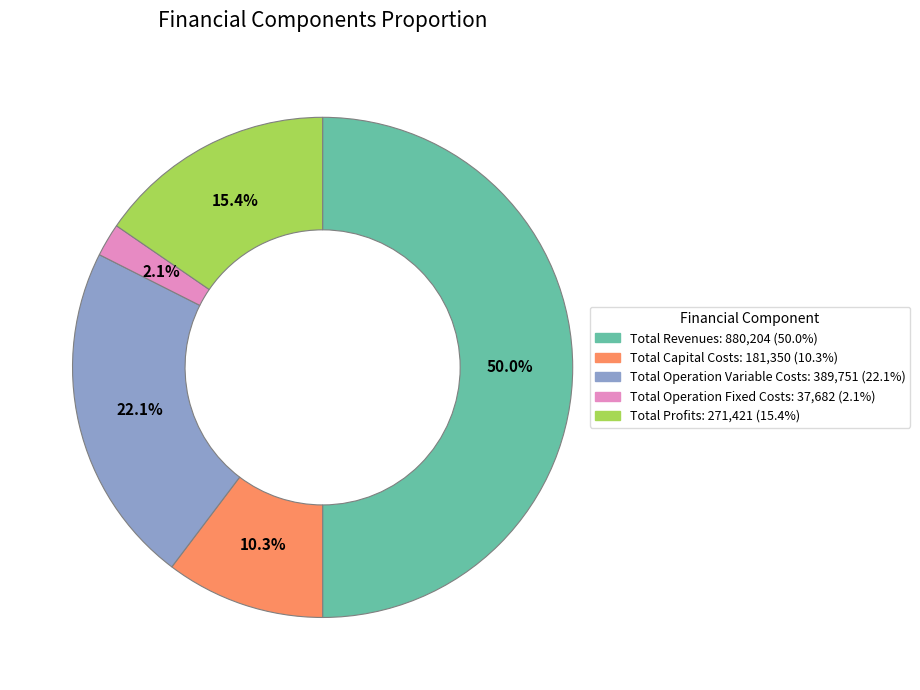

Does Total Profits account for over 50% of the chart?

No